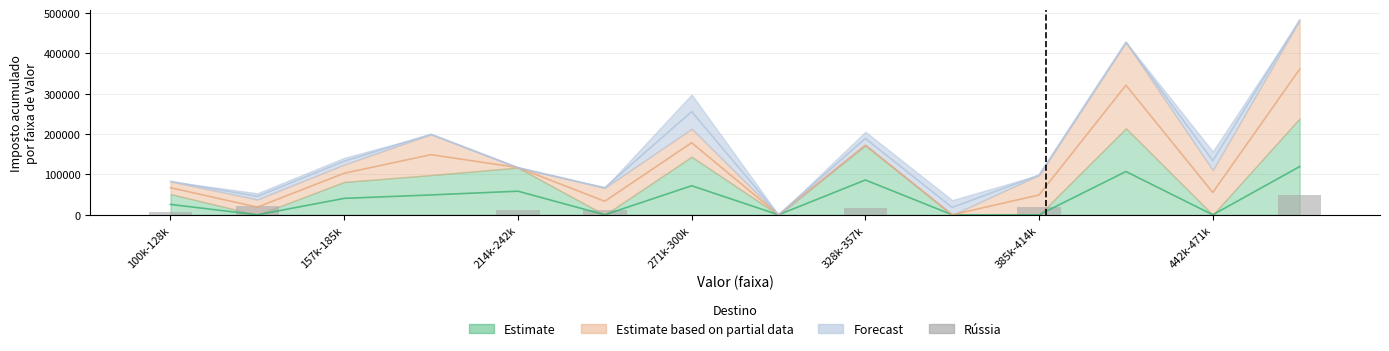

How many positive values are there?

7